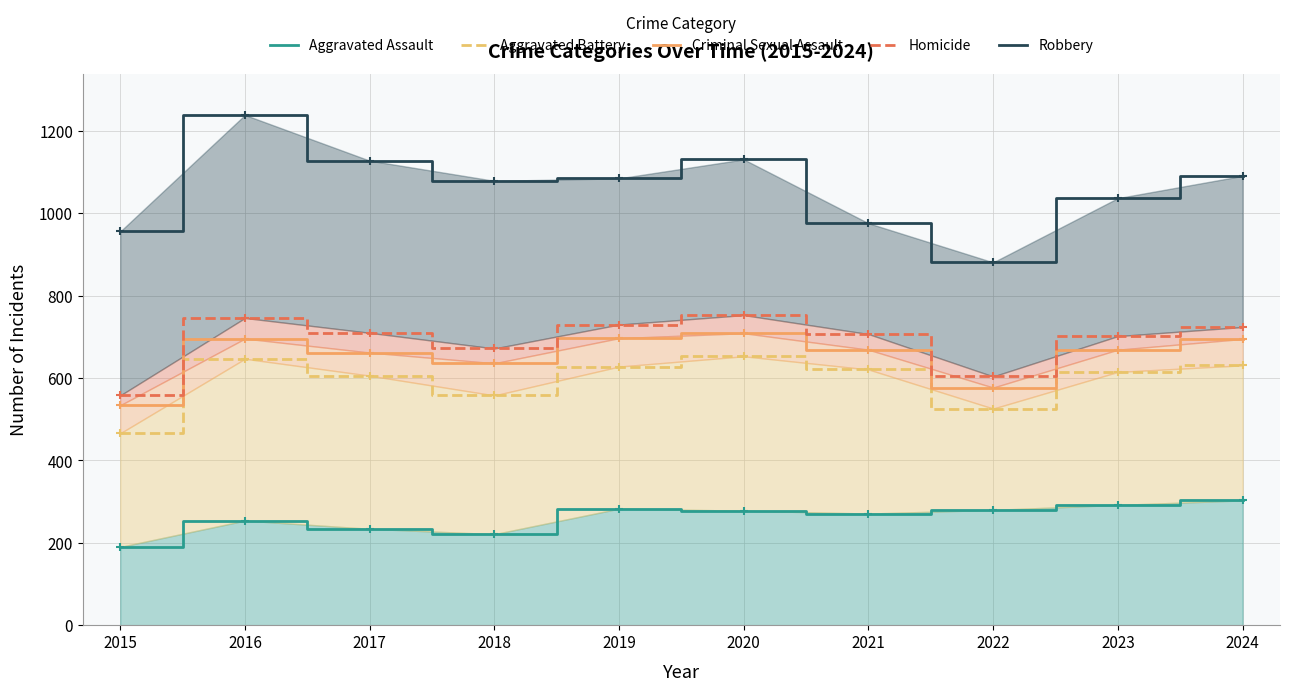

Is the value of Homicide at 2017 greater than the value of Aggravated Assault at 2016?

Yes